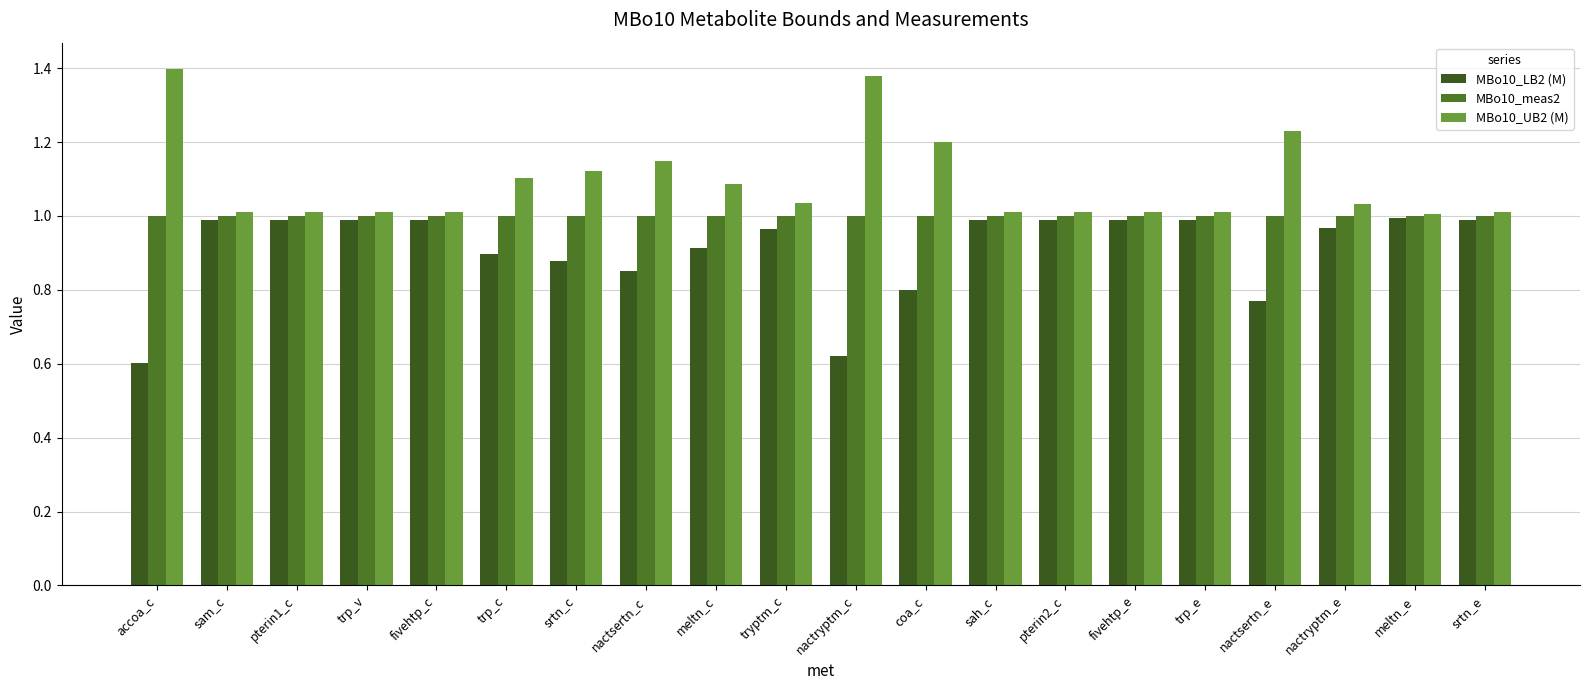

List the series in order of their overall mean, highest first.

MBo10_UB2 (M), MBo10_meas2, MBo10_LB2 (M)